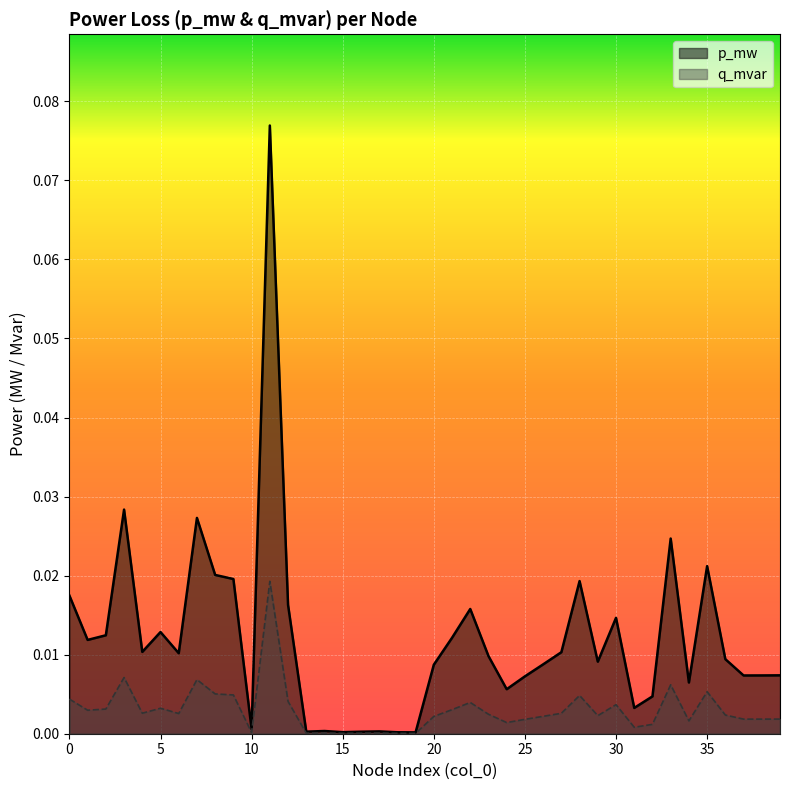

Reading left to right, extract all data points from this chart.

p_mw: 0=0.0	1=0.0	2=0.0	3=0.0	4=0.0	5=0.0	6=0.0	7=0.0	8=0.0	9=0.0	10=0.0	11=0.0	12=0.0	13=0.0	14=0.0	15=0.0	16=0.0	17=0.0	18=0.0	19=0.0	20=0.0	21=0.0	22=0.0	23=0.0	24=0.0	25=0.0	26=0.0	27=0.0	28=0.0	29=0.0	30=0.0	31=0.0	32=0.0	33=0.0	34=0.0	35=0.0	36=0.0	37=0.0	38=0.0	39=0.0
q_mvar: 0=0.0	1=0.0	2=0.0	3=0.0	4=0.0	5=0.0	6=0.0	7=0.0	8=0.0	9=0.0	10=0.0	11=0.1	12=0.0	13=0.0	14=0.0	15=0.0	16=0.0	17=0.0	18=0.0	19=0.0	20=0.0	21=0.0	22=0.0	23=0.0	24=0.0	25=0.0	26=0.0	27=0.0	28=0.0	29=0.0	30=0.0	31=0.0	32=0.0	33=0.0	34=0.0	35=0.0	36=0.0	37=0.0	38=0.0	39=0.0